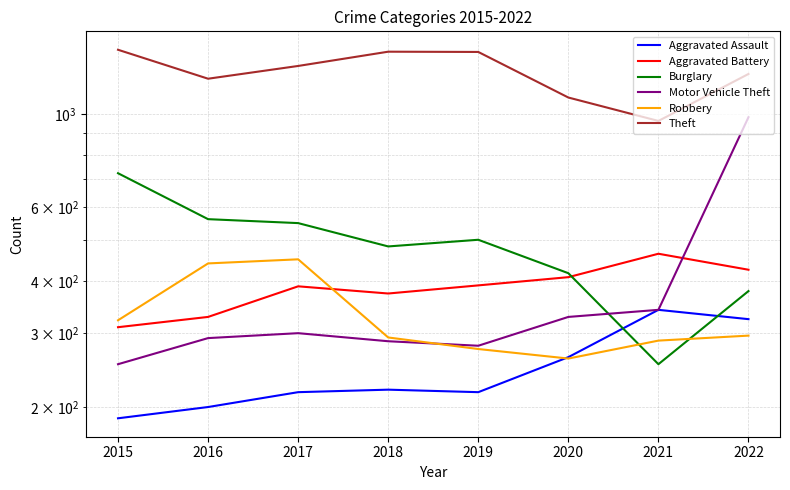

Reading left to right, transcribe all the data shown in this chart.

Aggravated Assault: 188	200	217	220	217	263	341	324
Aggravated Battery: 310	328	388	373	390	408	464	425
Burglary: 722	561	549	483	501	417	253	378
Motor Vehicle Theft: 253	292	300	287	280	328	341	982
Robbery: 322	440	450	293	275	261	288	296
Theft: 1422	1213	1301	1407	1405	1094	962	1245